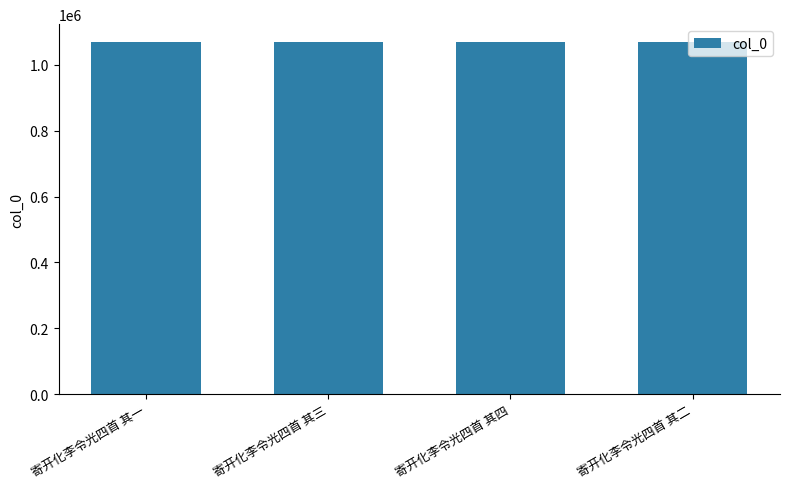

Approximately how many times larger is the value at 寄开化李令光四首 其一 compared to 寄开化李令光四首 其三?

1.0